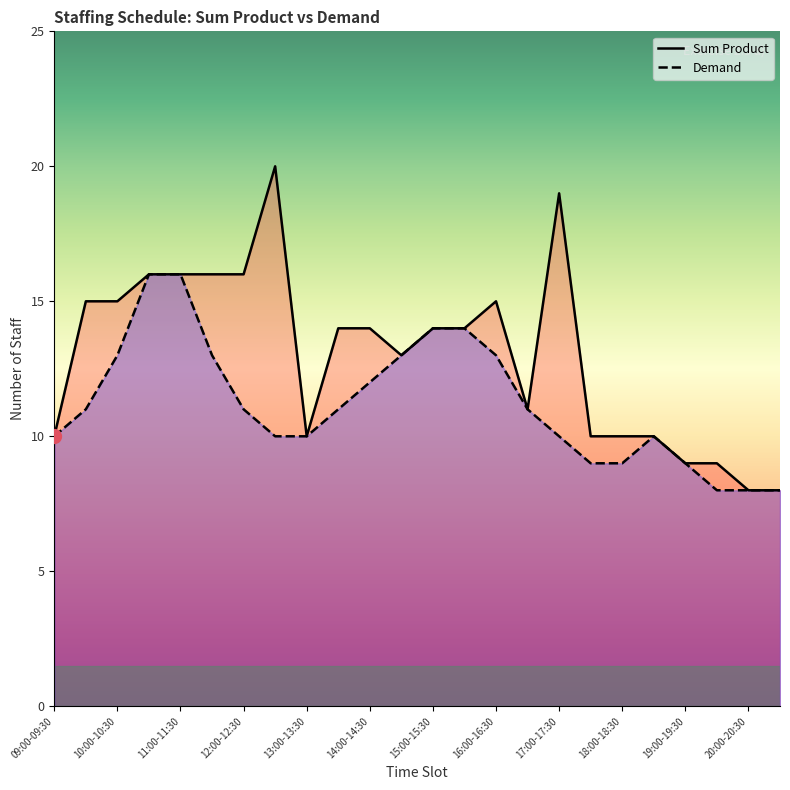

Is it true that Demand equals 11 at 09:30-10:00?

True